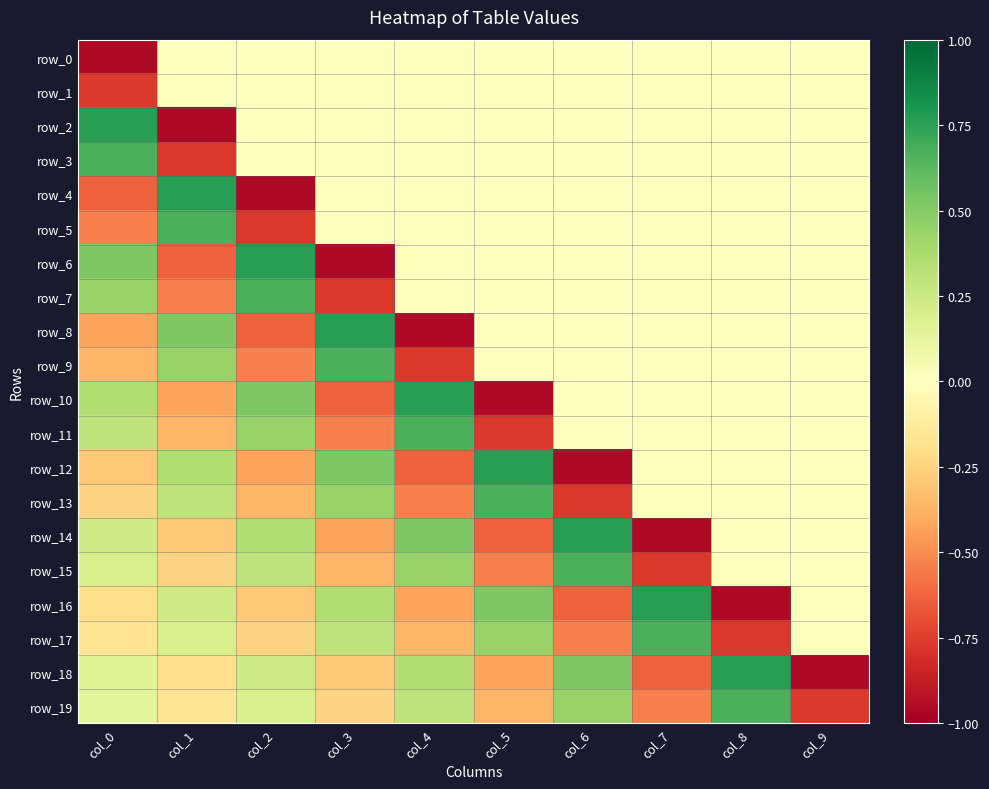

What is the difference between the maximum and second lowest values in the row_4 series?

1.4